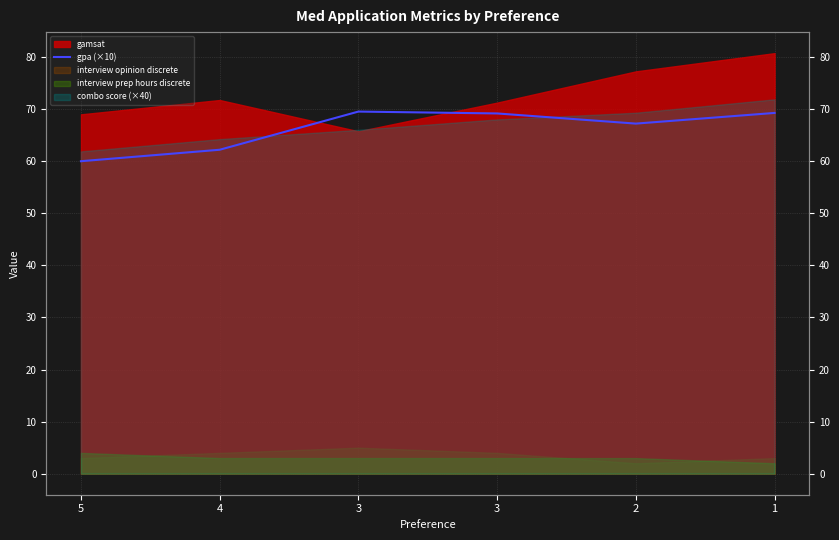

How many data points does each series have?

6